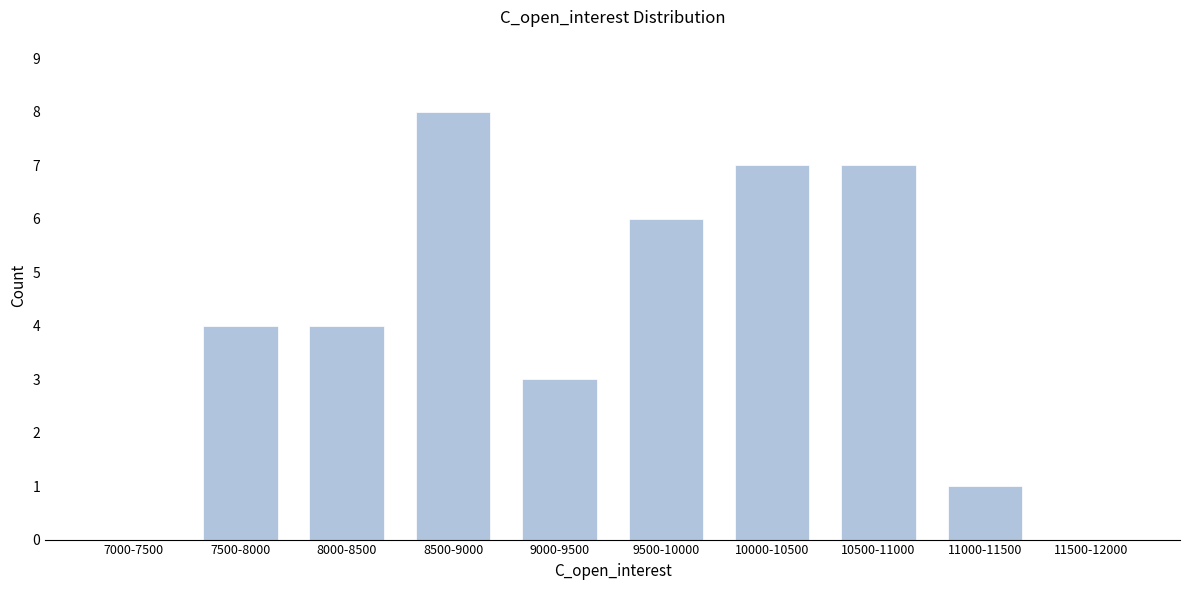

Reading left to right, what are all the values shown in this chart?

7000-7500=0	7500-8000=4	8000-8500=4	8500-9000=8	9000-9500=3	9500-10000=6	10000-10500=7	10500-11000=7	11000-11500=1	11500-12000=0